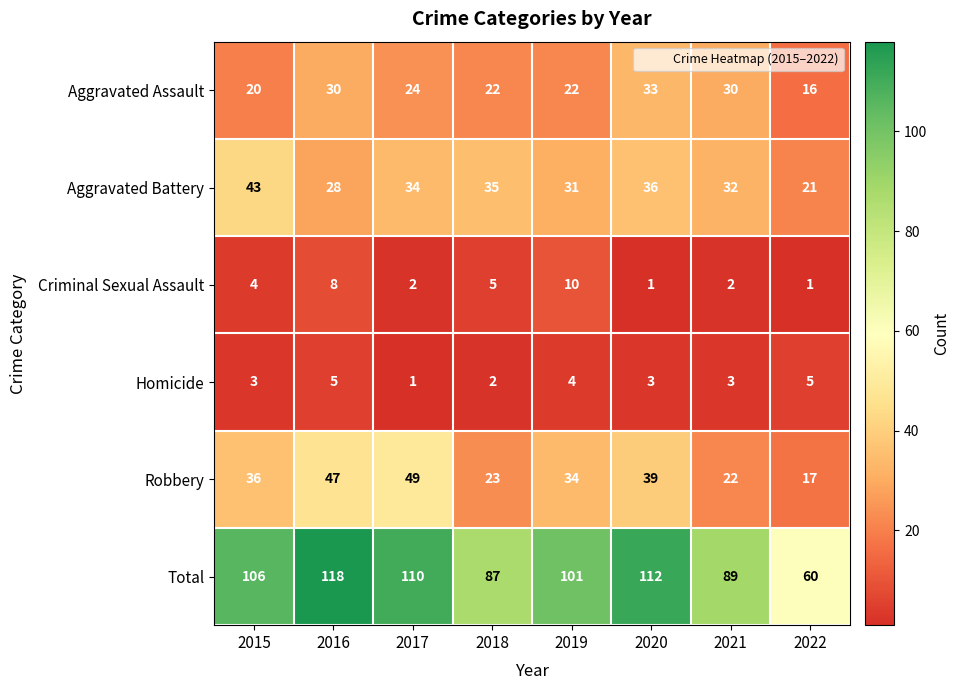

At which label is Robbery closest to 33?

2019